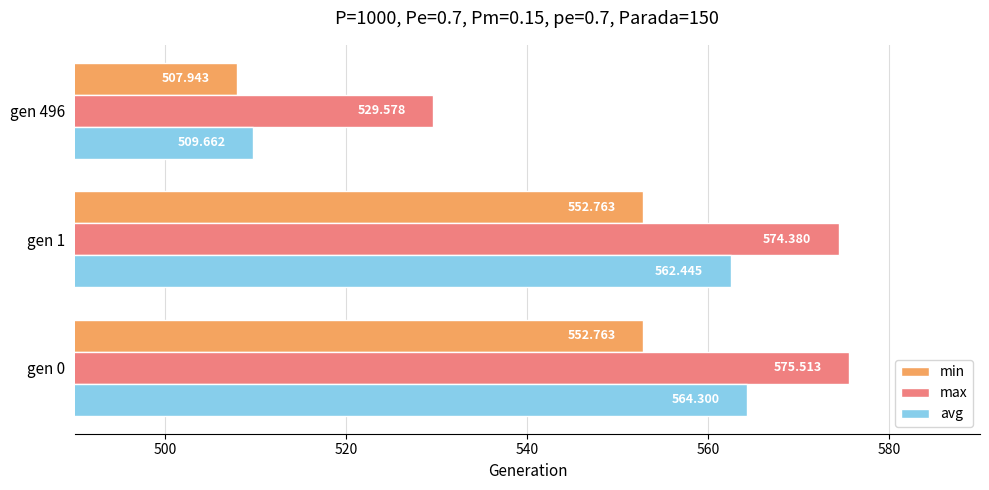

At which category is the sum across all series the highest?

gen 0